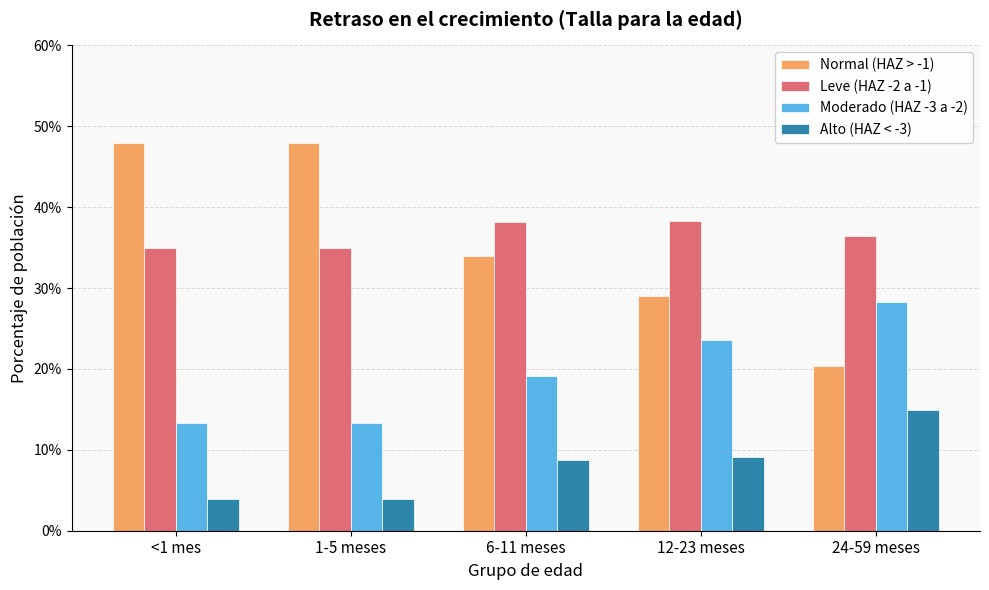

Which series has the widest spread of values?

Normal (HAZ > -1)